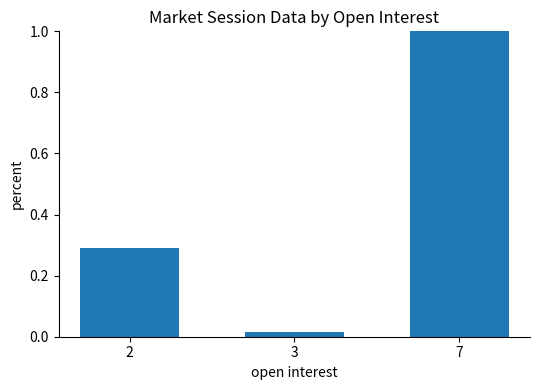

Which label corresponds to the smallest value in the chart?

3